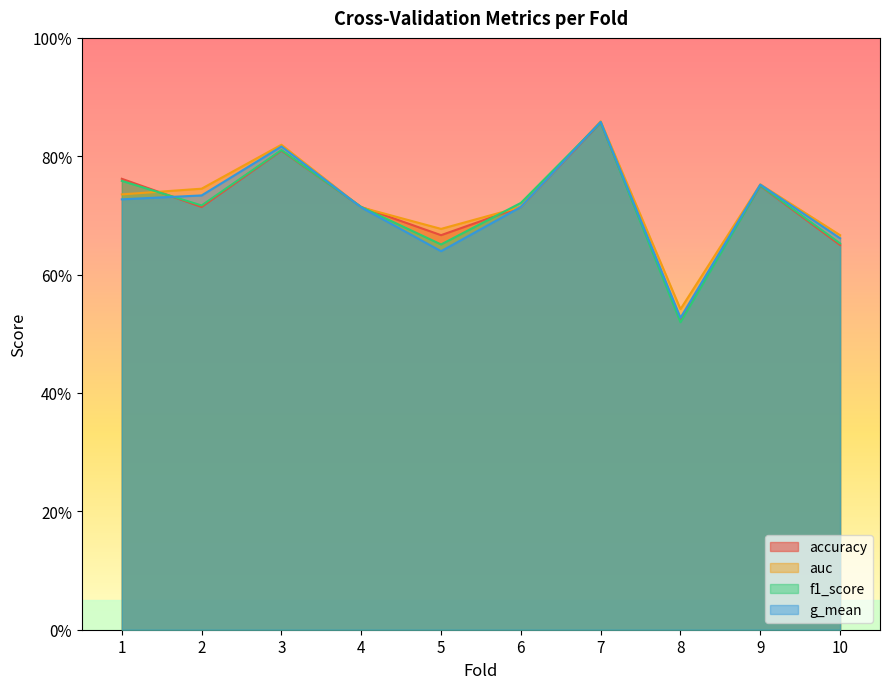

At which label does accuracy reach its minimum?

8